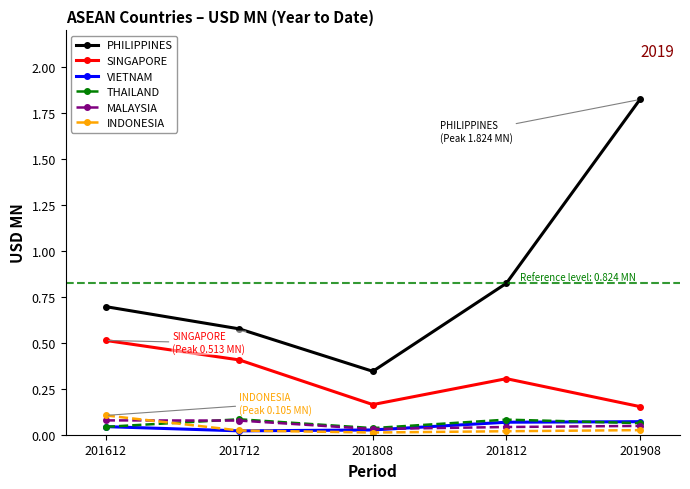

True or false: THAILAND and INDONESIA cross at least once.

True